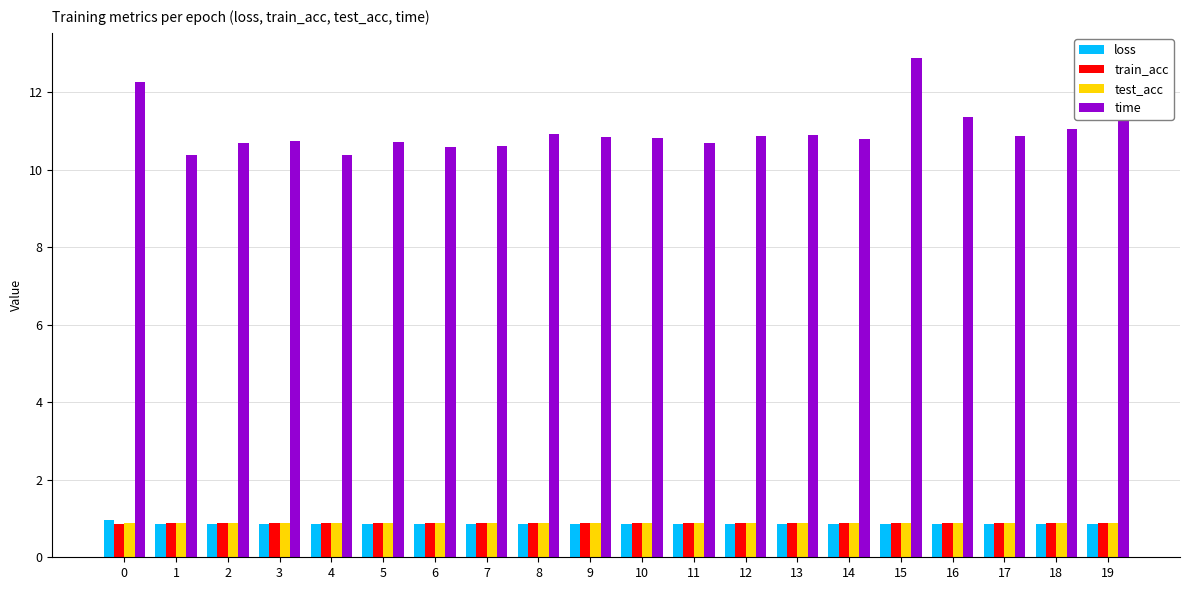

Is it true that train_acc equals 0.9 at 11?

True